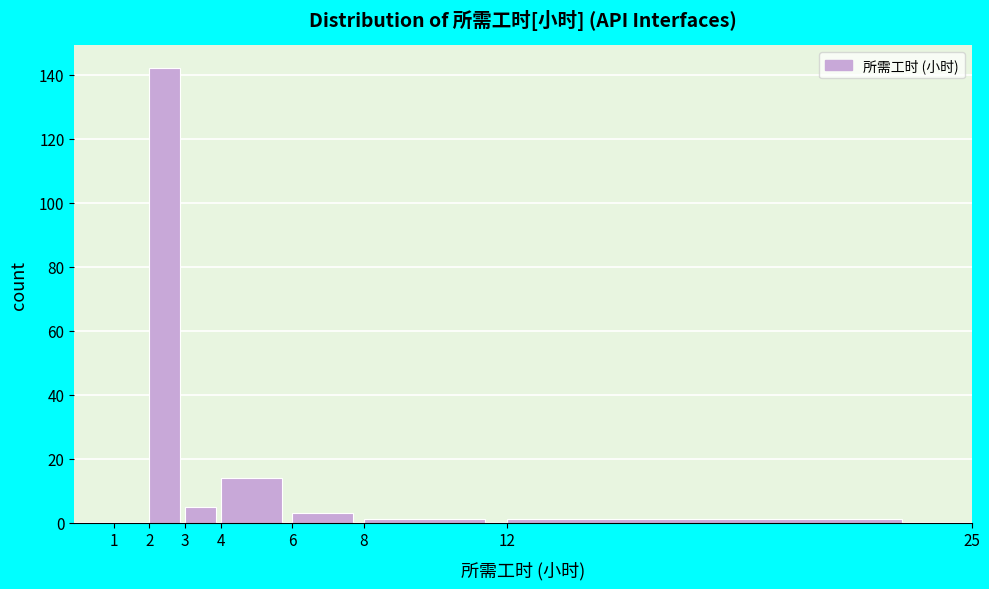

How tall is the bar that spans 4 to 6 on the x-axis? The values are not printed on the chart, so give them approximately, as read against the axis.

14